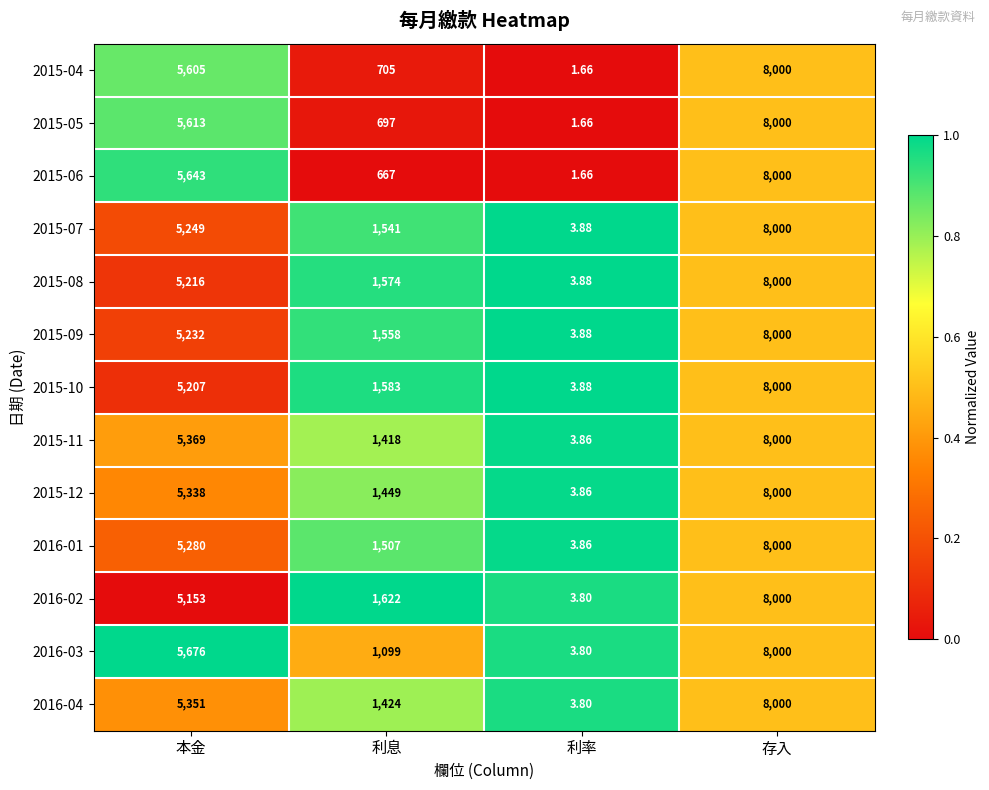

Which label corresponds to the smallest value in the chart?

利率